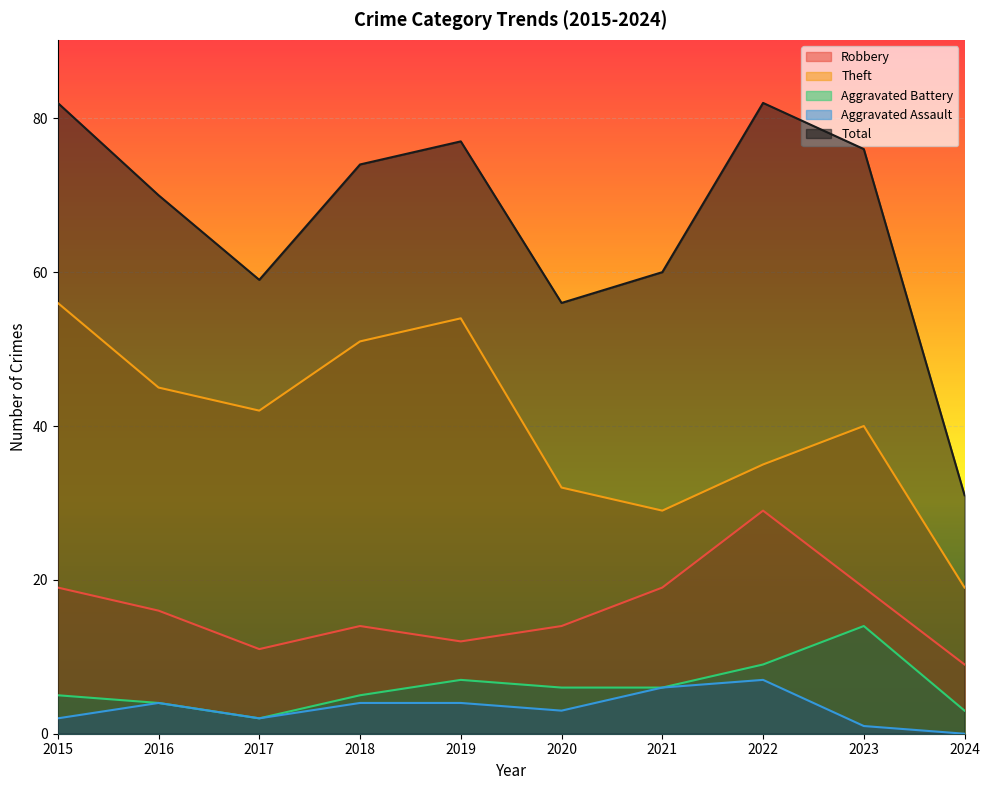

Rank the categories by Total value from highest to lowest.

2015, 2022, 2019, 2023, 2018, 2016, 2021, 2017, 2020, 2024